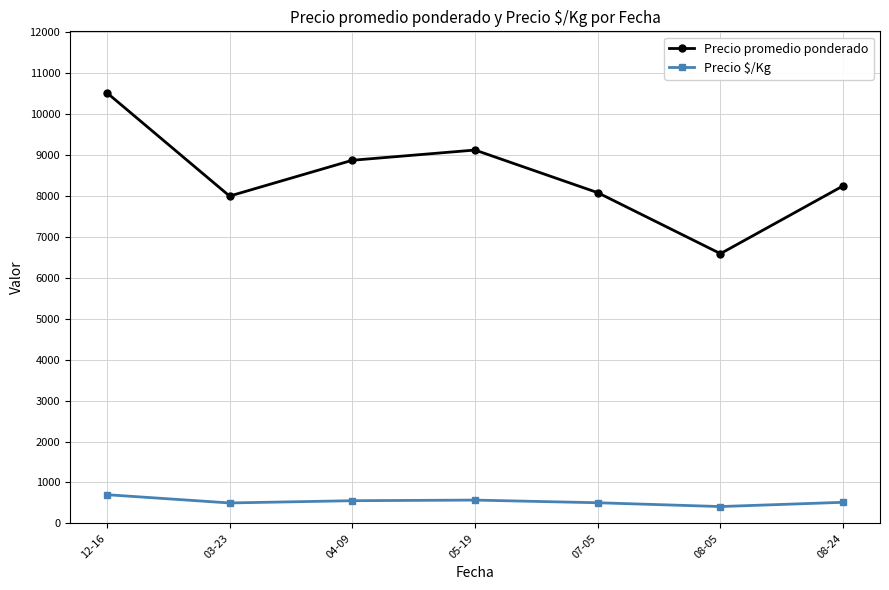

Between 12-16 and 05-19, which series saw the biggest shift?

Precio promedio ponderado